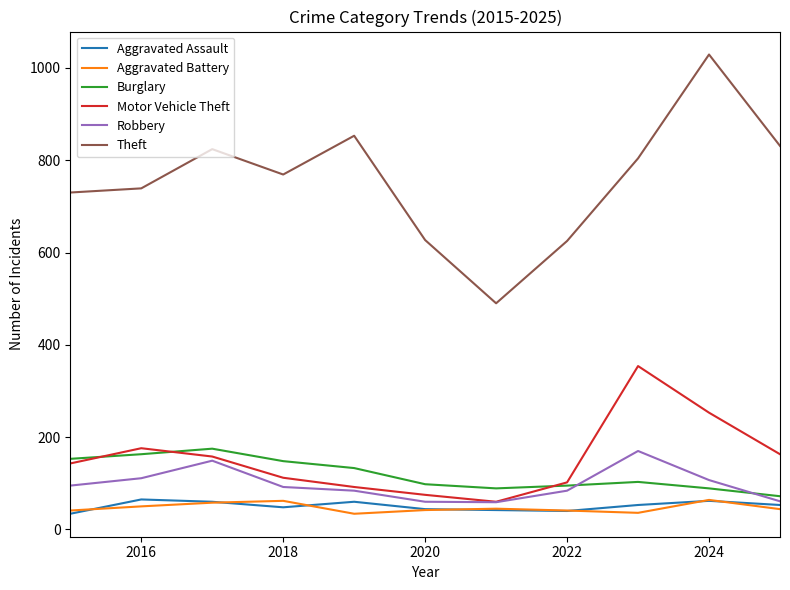

Which series has the largest total across all categories?

Theft